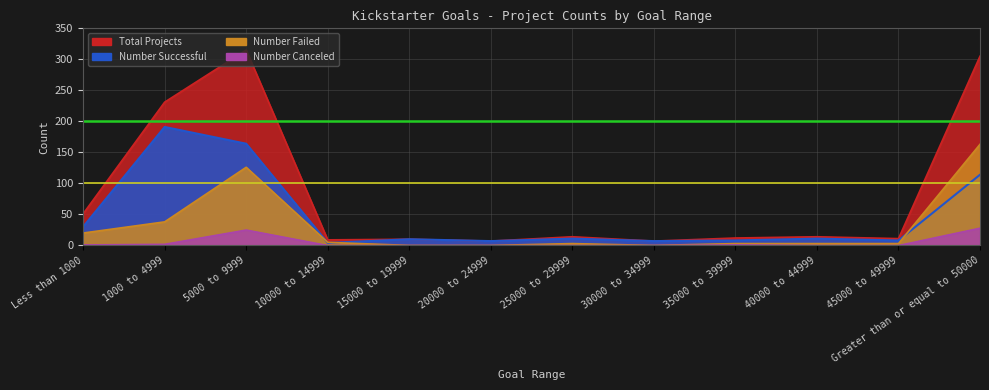

What is the total value across all series at 10000 to 14999?

18